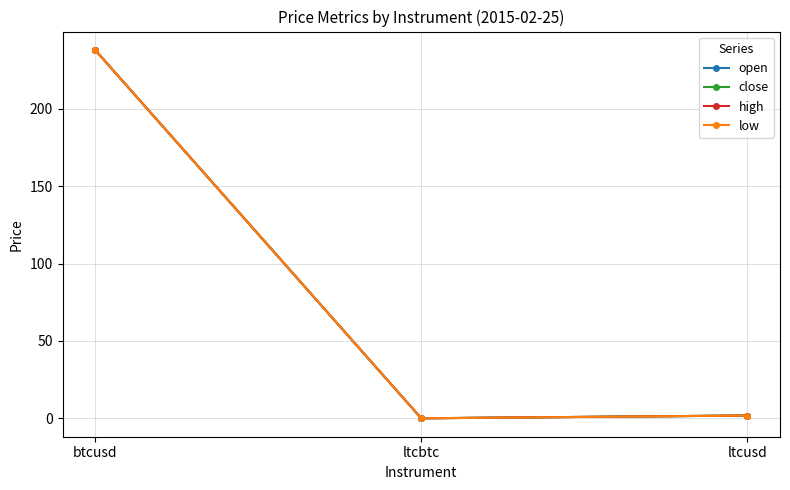

What is the sum of the close values at ltcusd and ltcbtc?

1.8